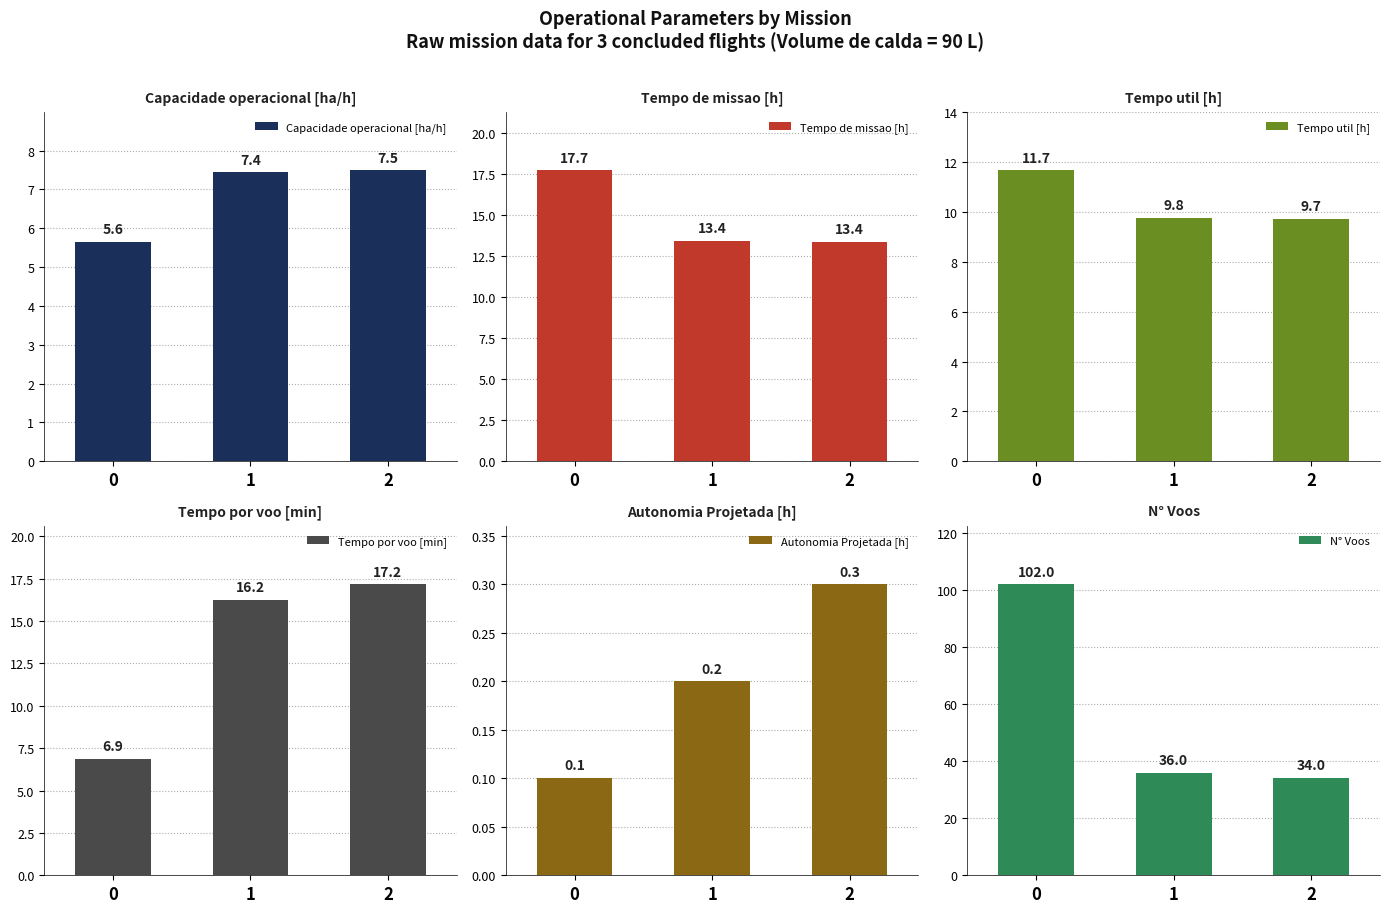

Which series has the largest range (max minus min)?

N° Voos